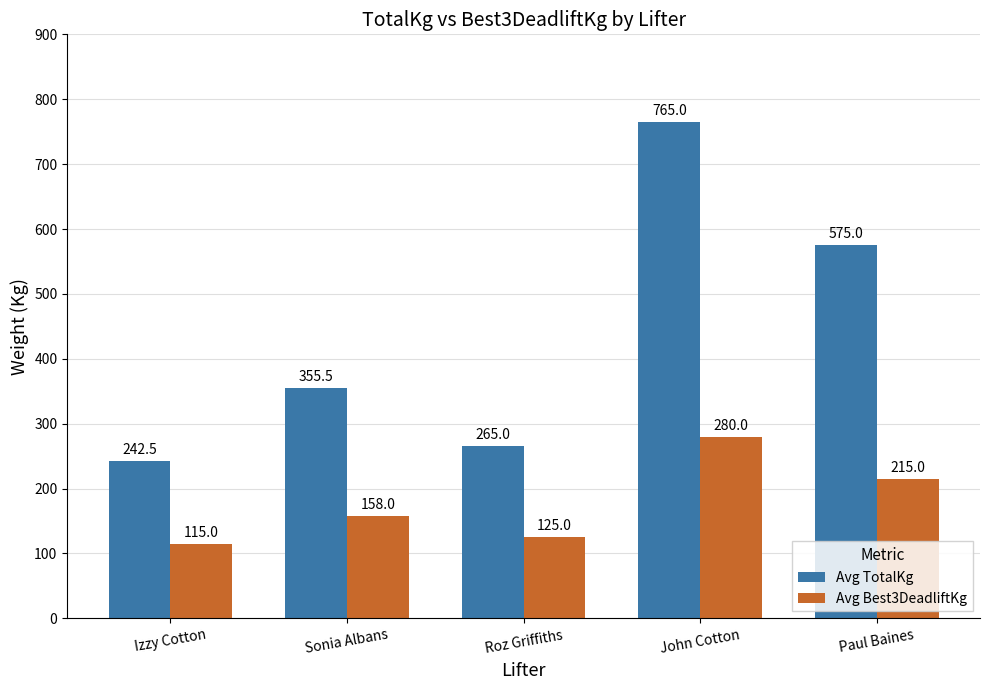

Read the Avg TotalKg value at John Cotton.

765.0